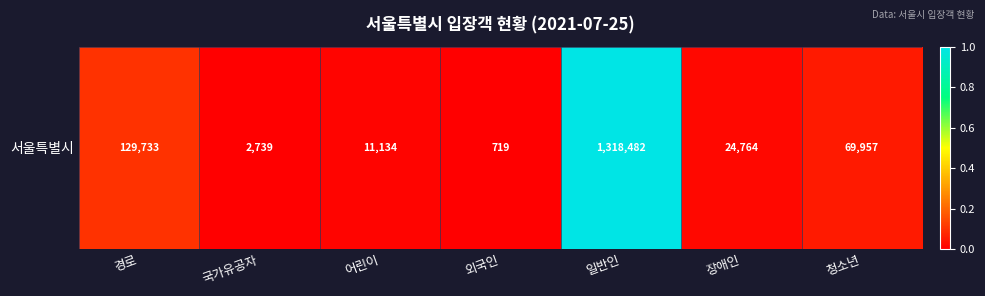

The value at 경로 is 0.1. True or false?

True